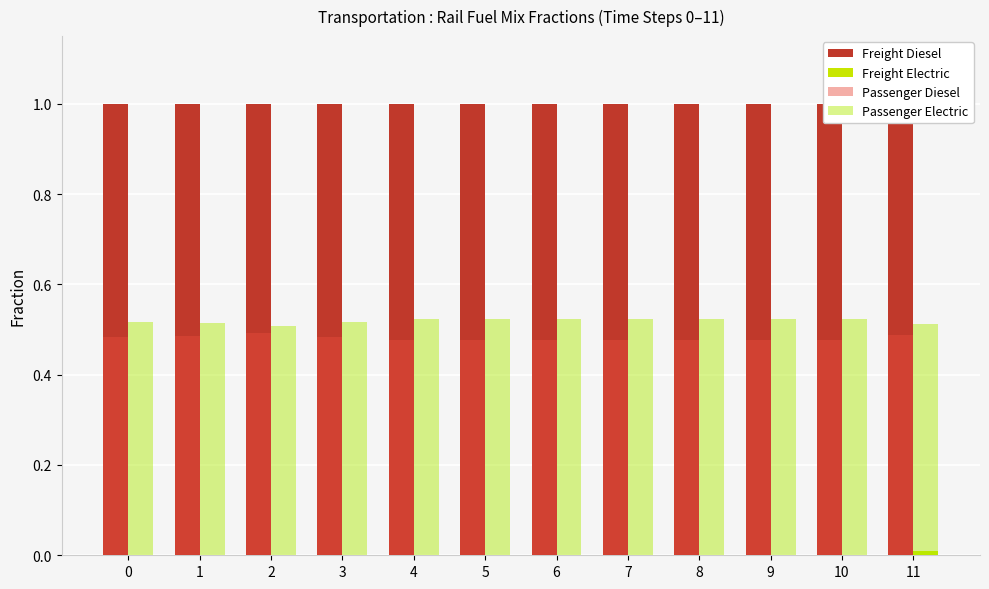

What is the total value across all series at 4?

2.0